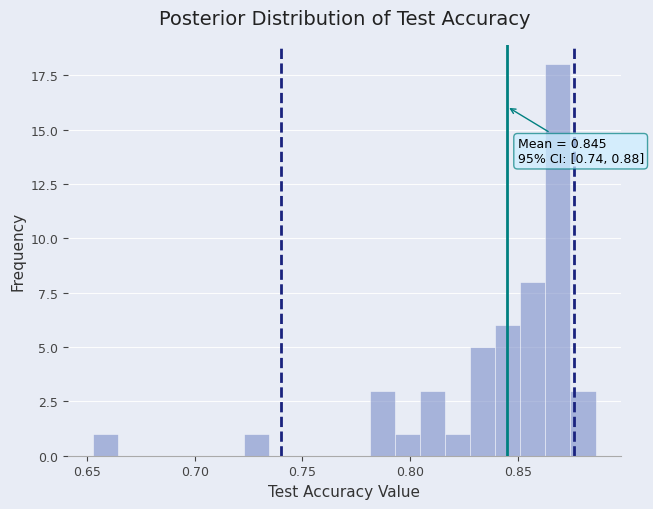

Read against the x-axis, roughly where is the centre of the tallest bar?

0.870